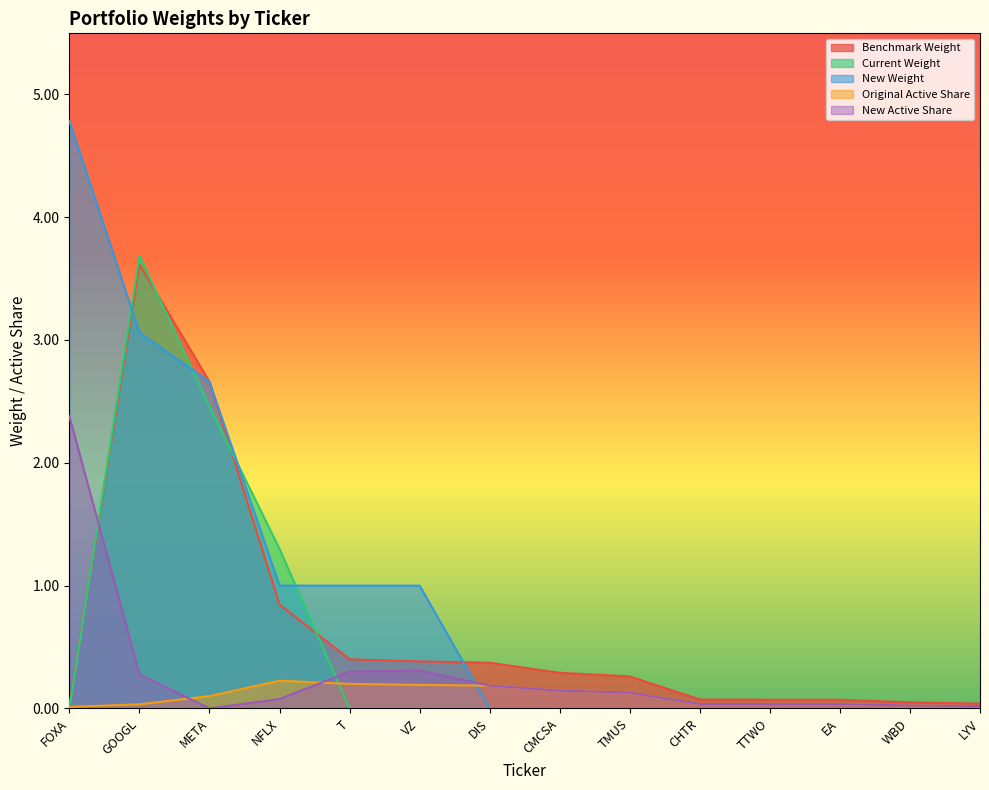

What is the label of the 2nd point from the right?

WBD